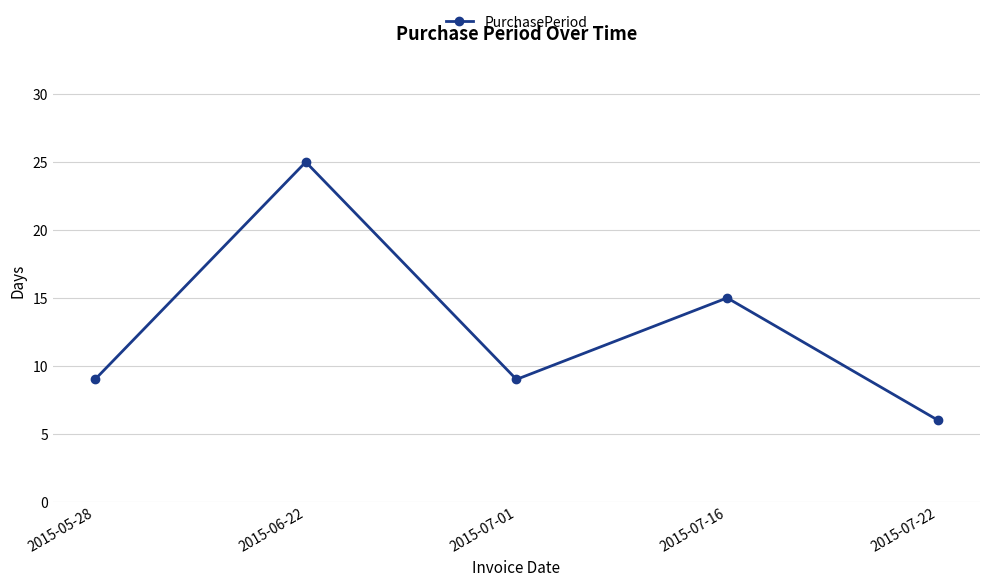

What is the sum of the values at 2015-05-28 and 2015-06-22?

34